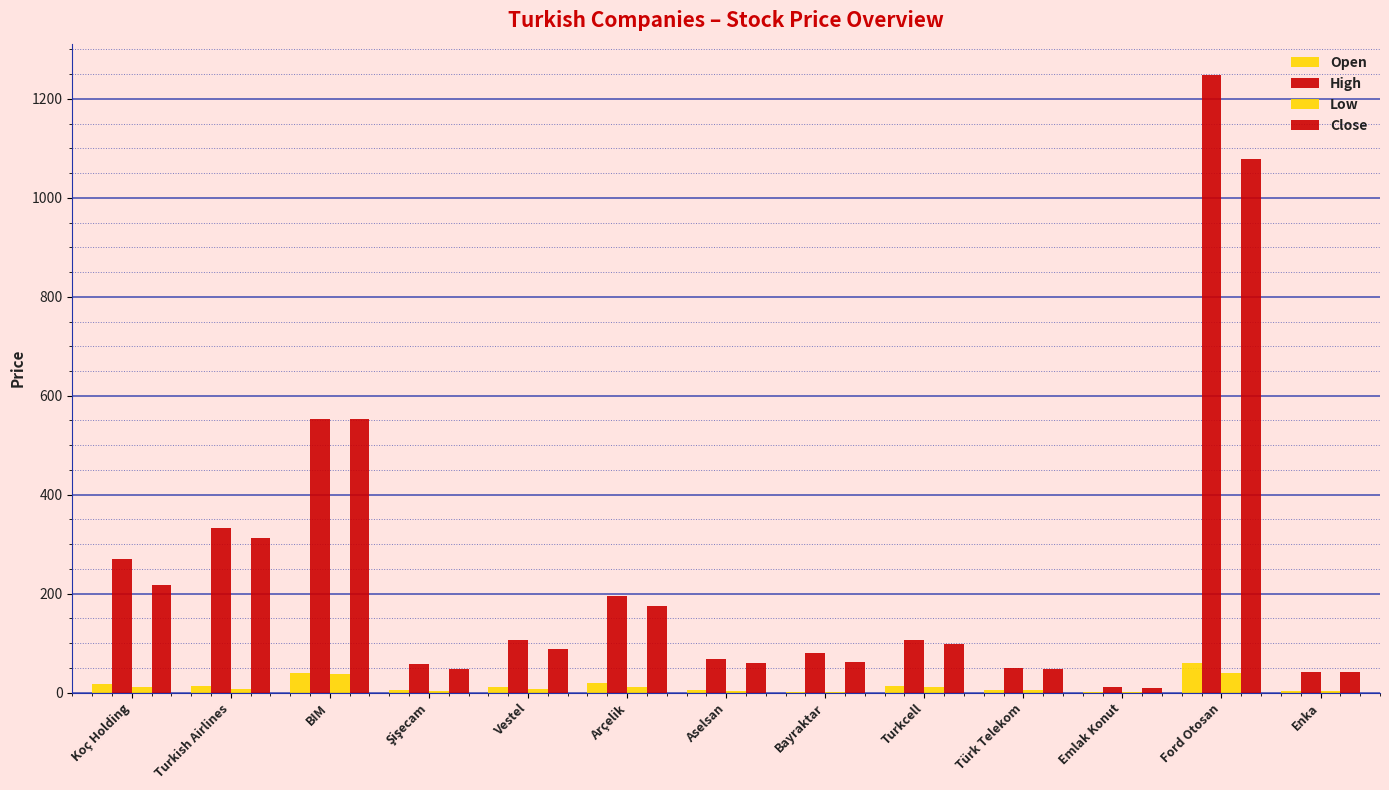

Between Arçelik and Turkcell, which series saw the biggest shift?

High